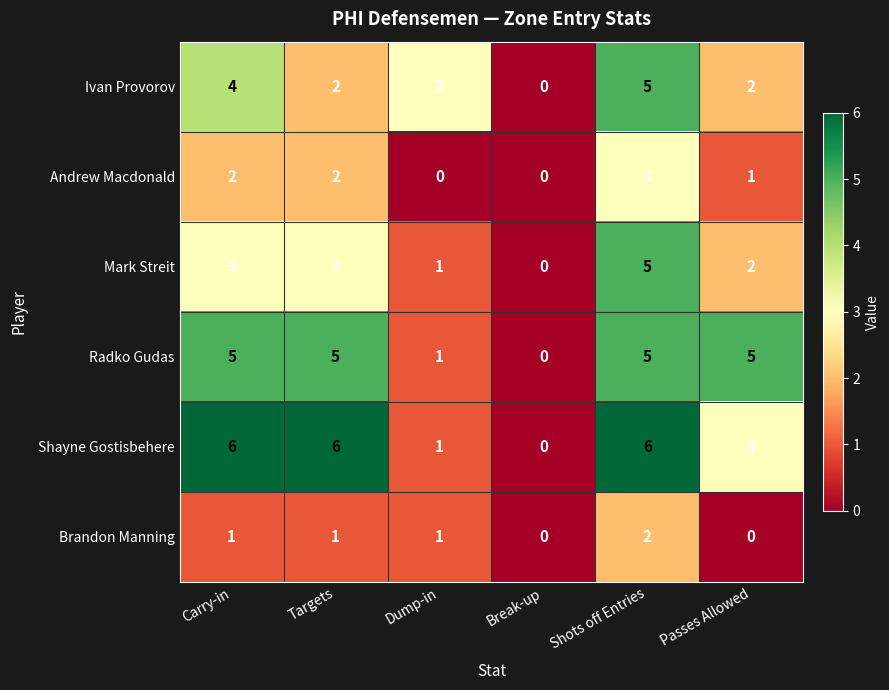

How many categories are shown in the chart?

6